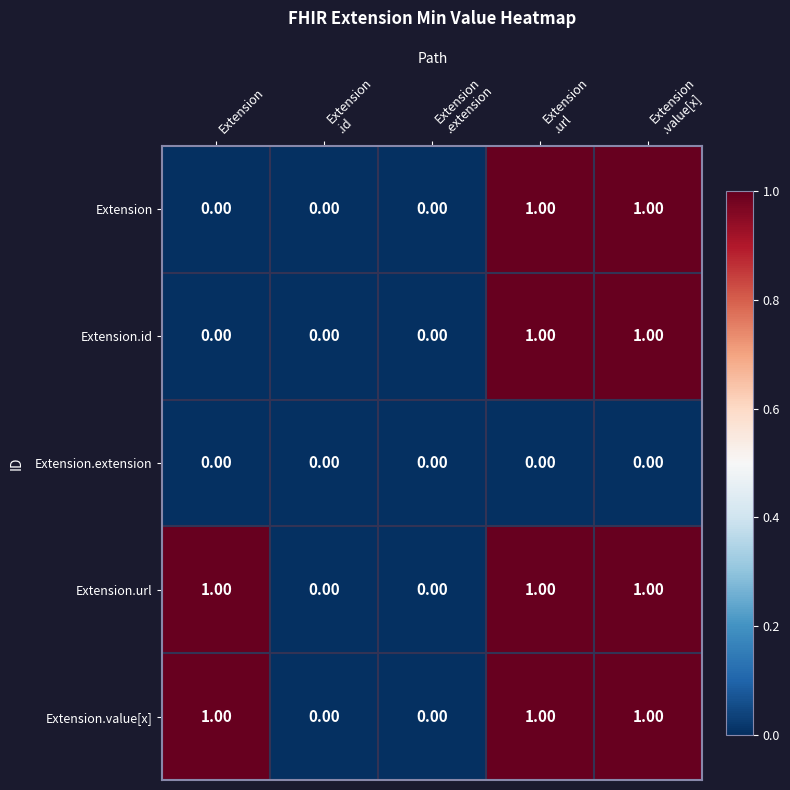

How many data points does each series have?

5